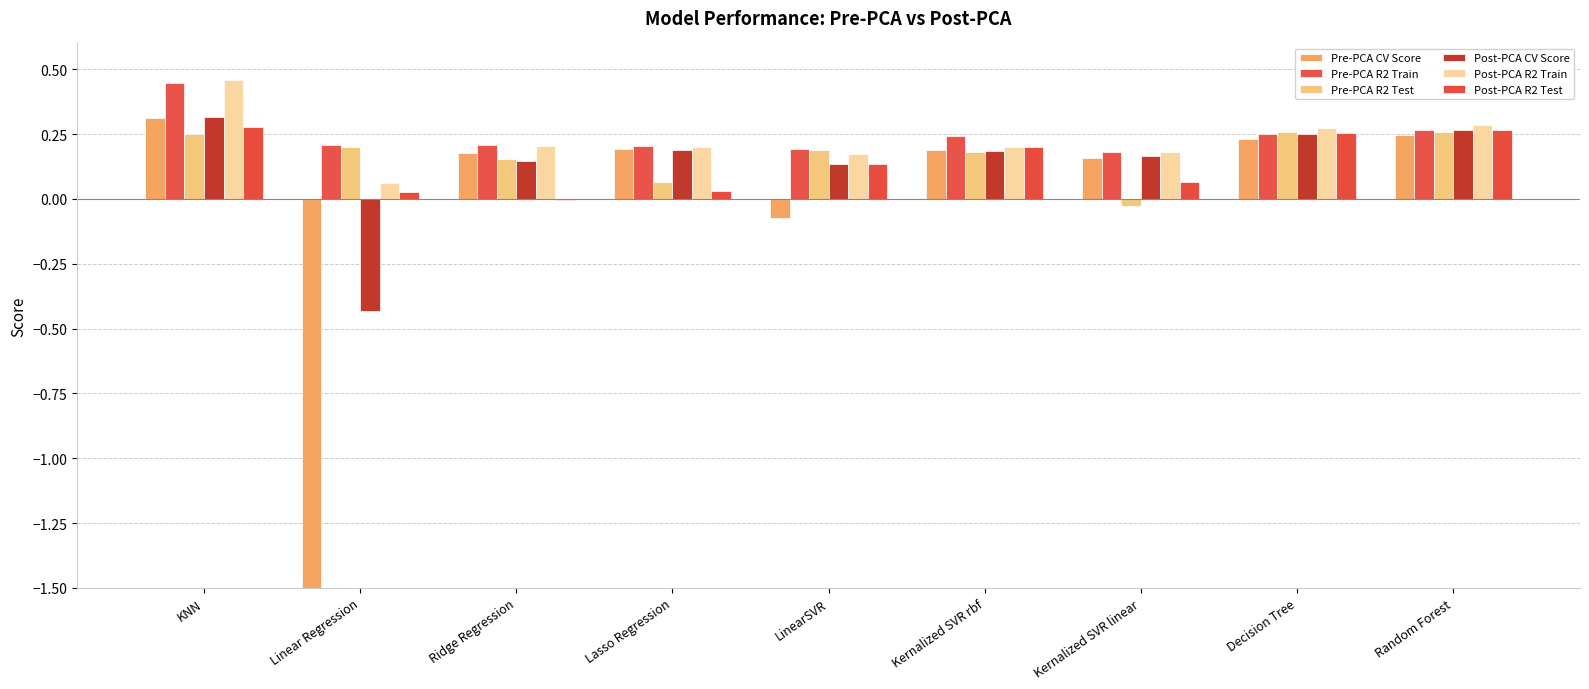

Which has a higher value, Kernalized SVR rbf or LinearSVR?

Kernalized SVR rbf